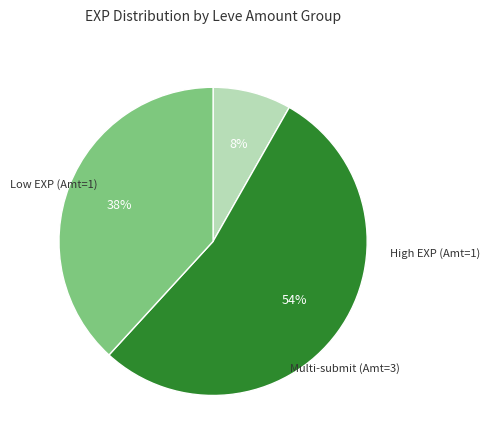

How many slices are in this pie chart?

3